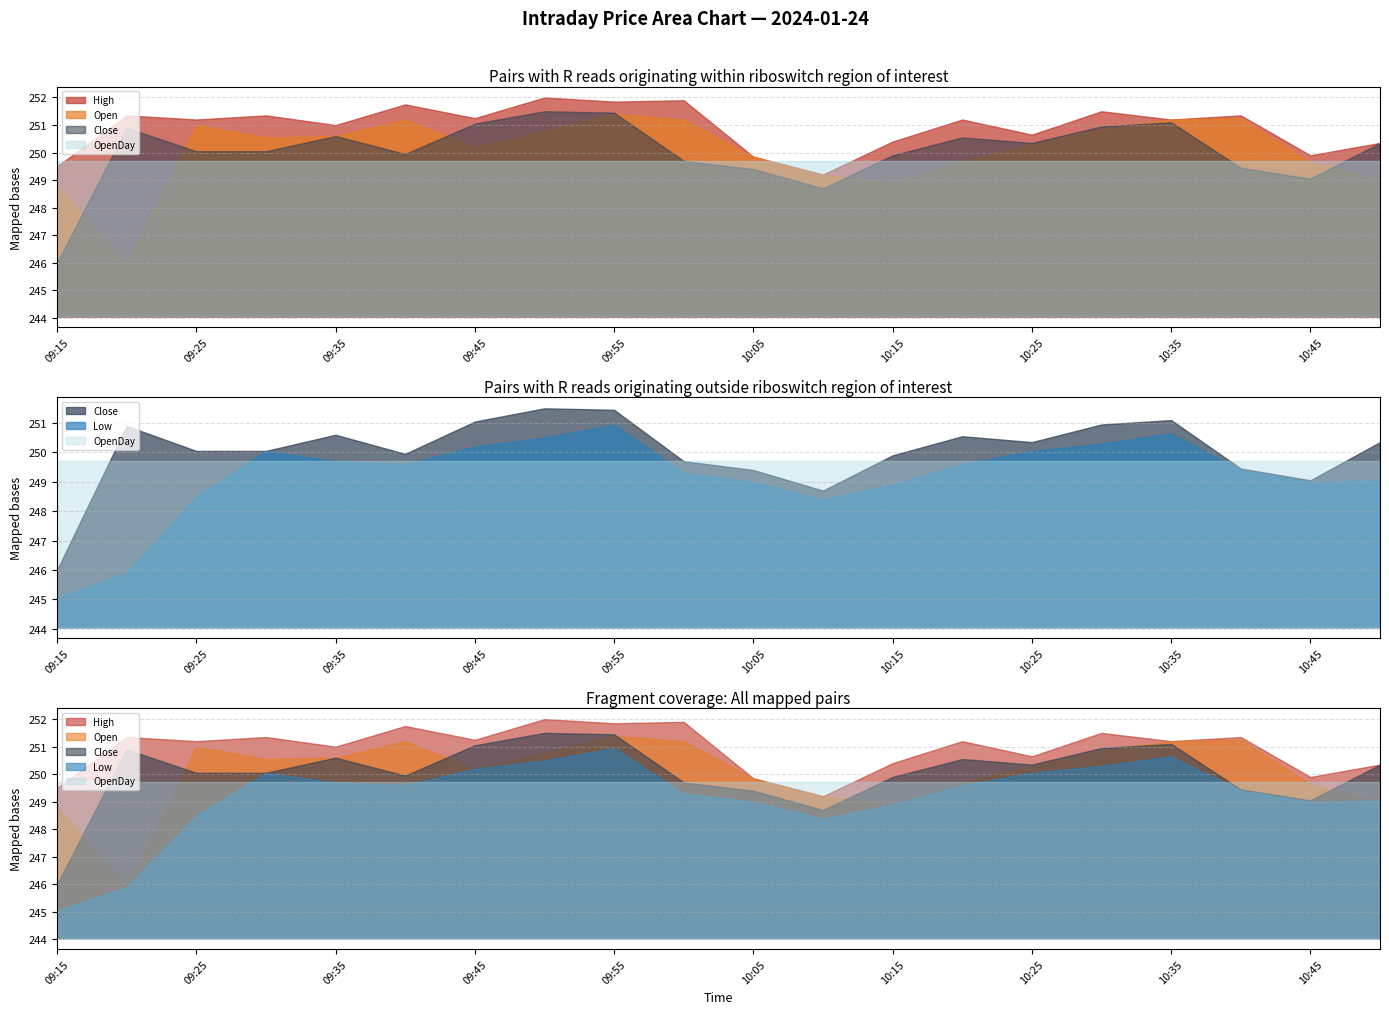

What is the label of the 18th point from the left?

10:40